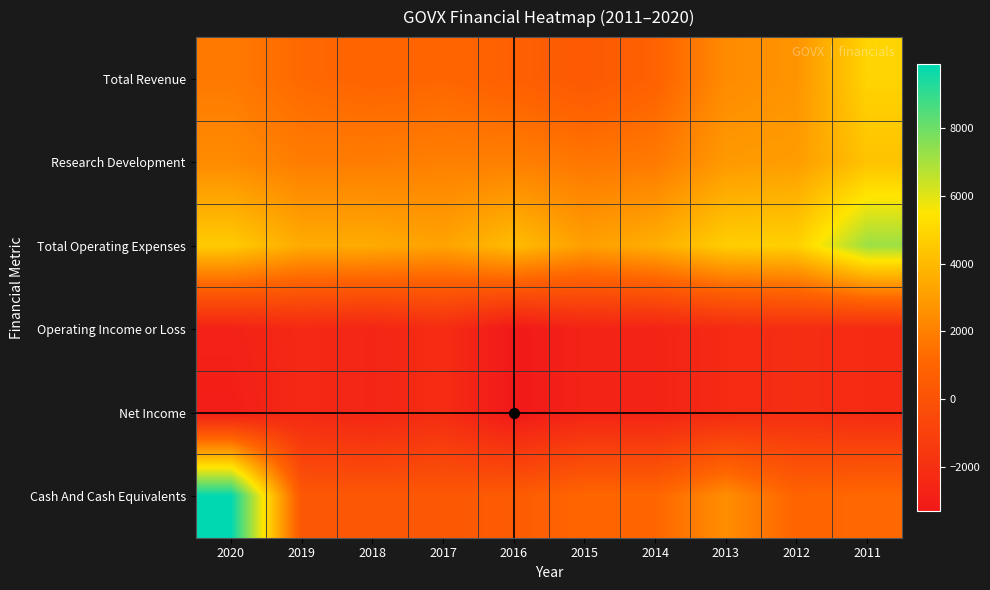

Reading left to right, extract all data points from this chart.

Total Revenue: 2020=1800	2019=1200	2018=1000	2017=1100	2016=800	2015=400	2014=900	2013=2400	2012=2700	2011=4900
Research Development: 2020=2400	2019=1900	2018=1900	2017=2000	2016=2000	2015=1700	2014=1800	2013=2900	2012=3000	2011=4300
Total Operating Expenses: 2020=4600	2019=3500	2018=3500	2017=3200	2016=4100	2015=3100	2014=3600	2013=4700	2012=4800	2011=7200
Operating Income or Loss: 2020=-2800	2019=-2400	2018=-2600	2017=-2200	2016=-3300	2015=-2700	2014=-2700	2013=-2300	2012=-2100	2011=-2300
Net Income: 2020=-3000	2019=-2400	2018=-2600	2017=-2200	2016=-3300	2015=-2700	2014=-2700	2013=-2300	2012=-2100	2011=-2300
Cash And Cash Equivalents: 2020=9900	2019=300	2018=300	2017=300	2016=500	2015=1100	2014=1100	2013=2500	2012=1000	2011=1200